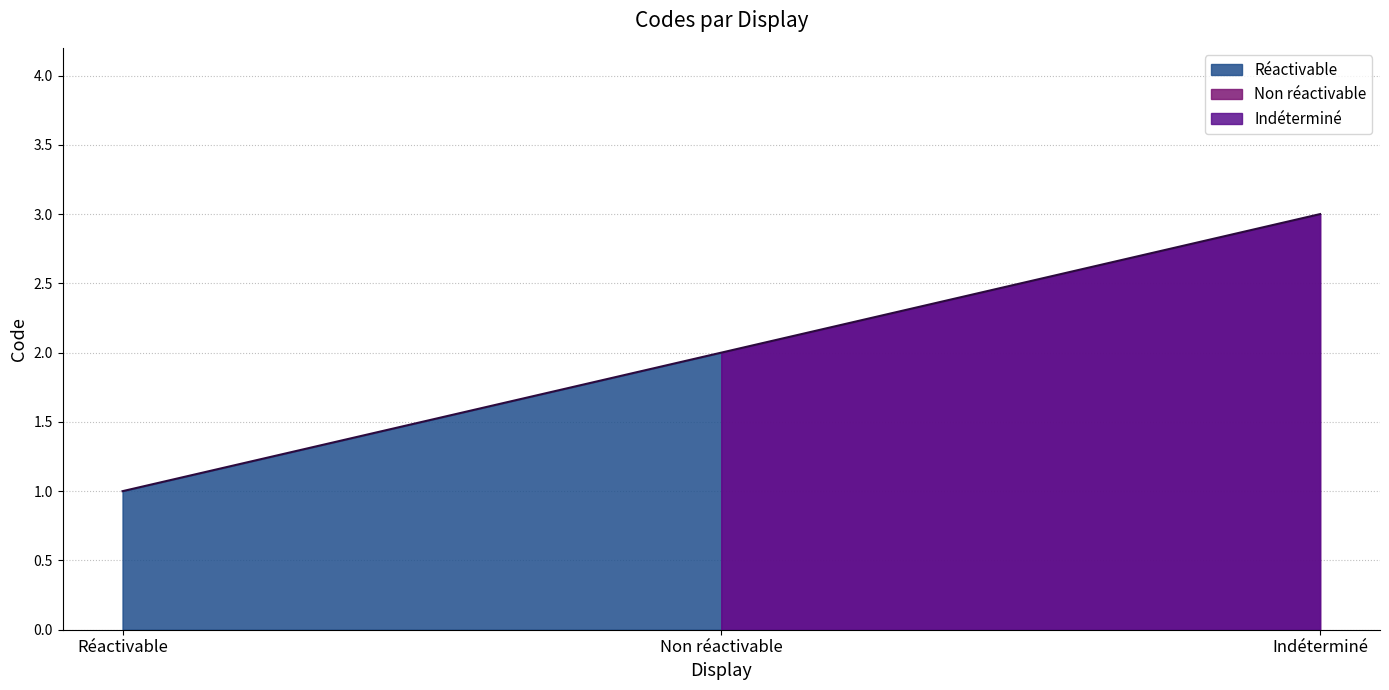

Reading left to right, transcribe all the data shown in this chart.

Réactivable=1	Non réactivable=2	Indéterminé=3